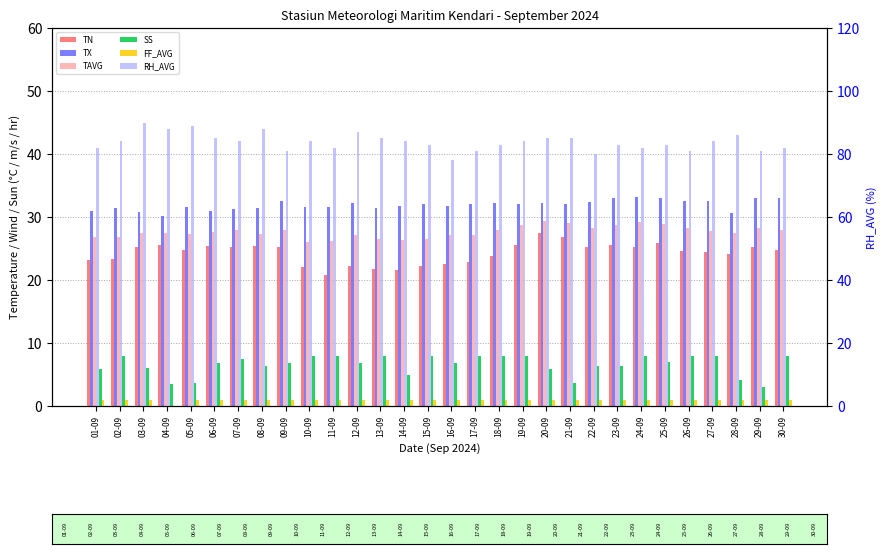

What is the sum of all TAVG values?

829.6